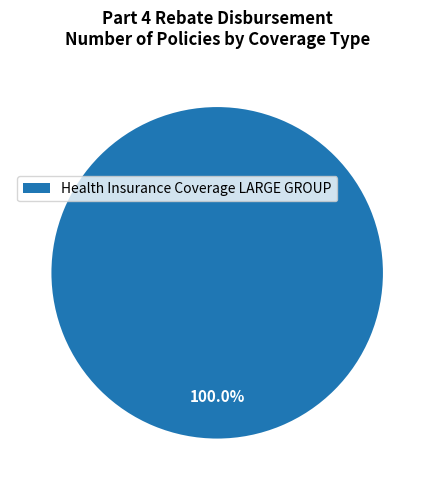

Rank the categories by value from lowest to highest.

Health Insurance Coverage LARGE GROUP